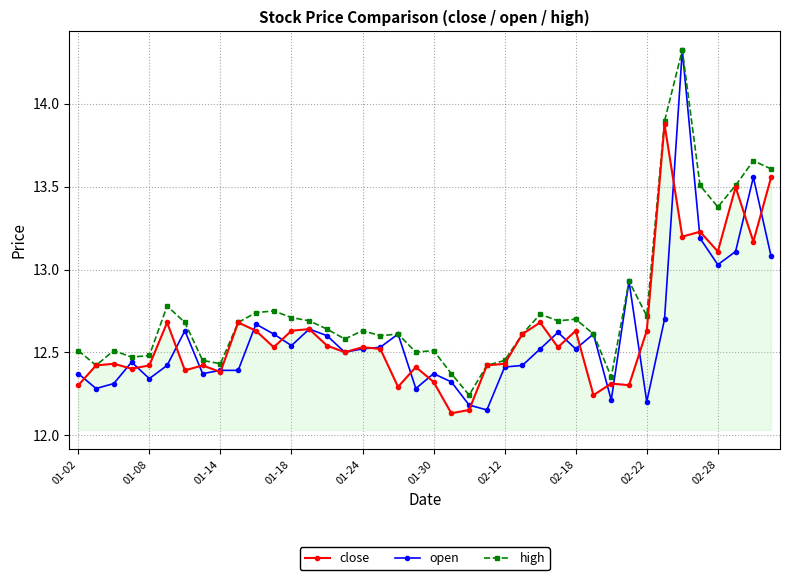

At how many categories does at least one series exceed 12?

40